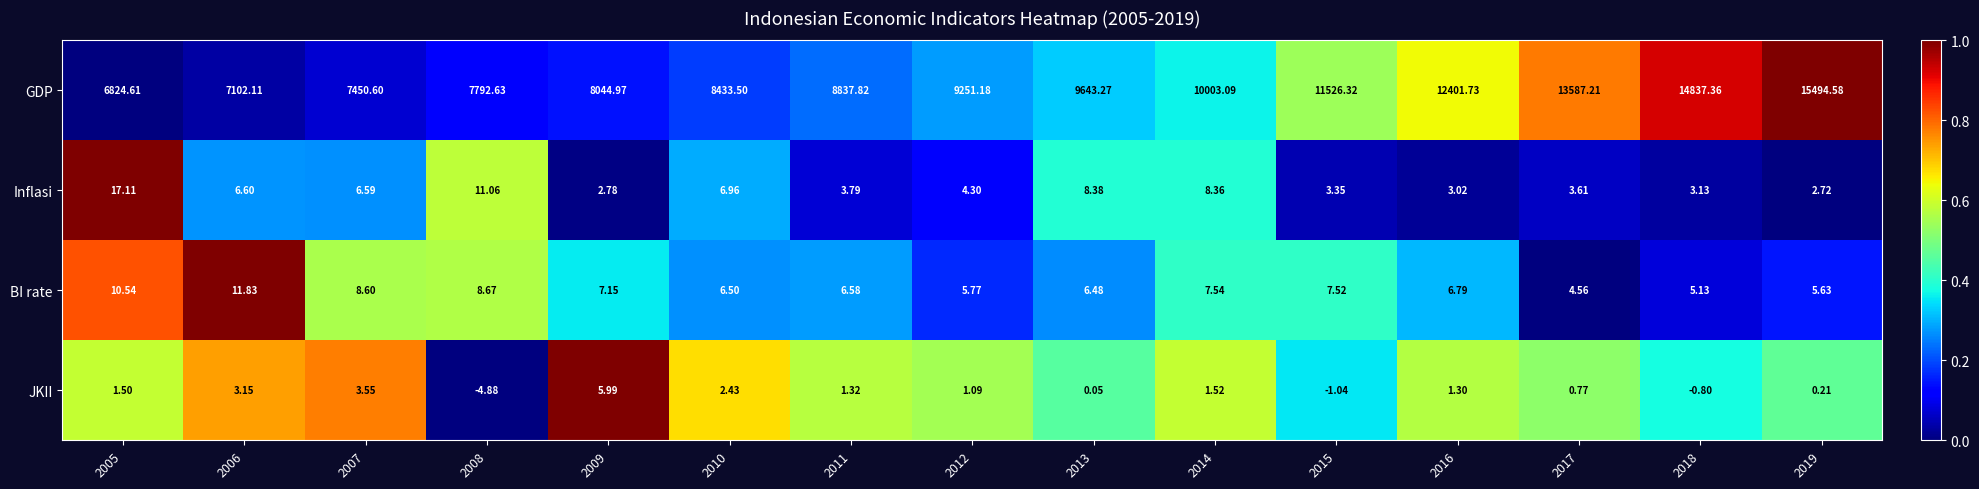

Which series changed the most between 2016 and 2017?

GDP